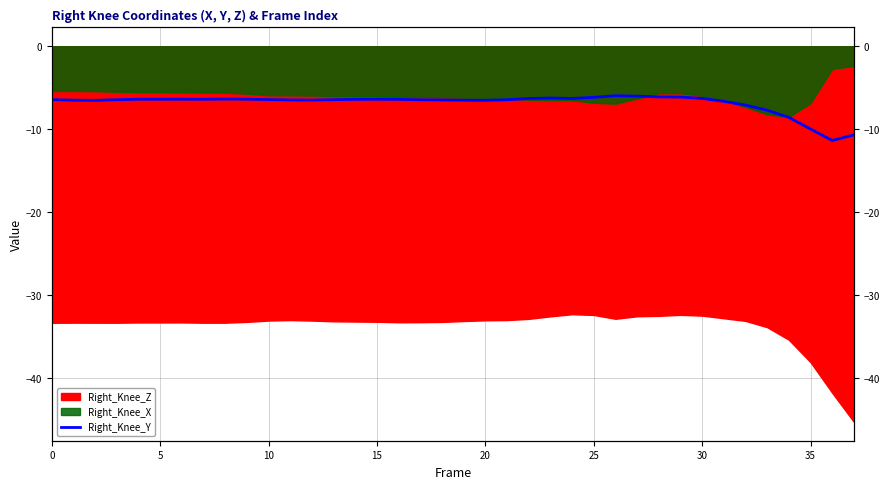

At which label does the data first exceed -6?

26